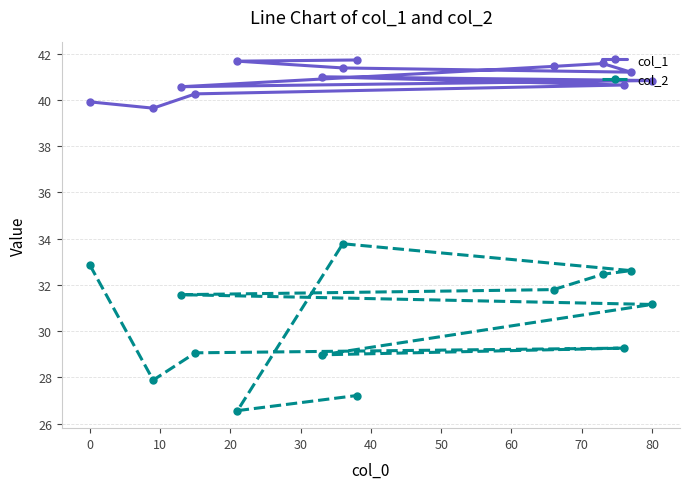

True or false: col_2 has a value of 6.6 at 0.

False